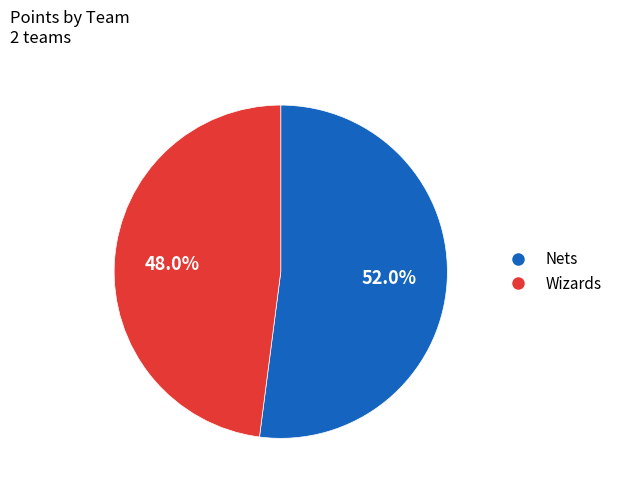

To the nearest percent, what is the difference between the largest and smallest slice percentages?

4%